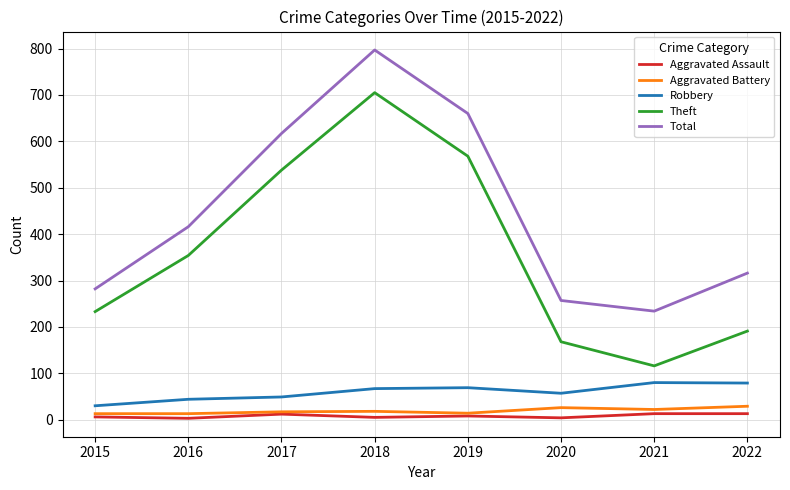

What is the total value across all series at 2017?

1233